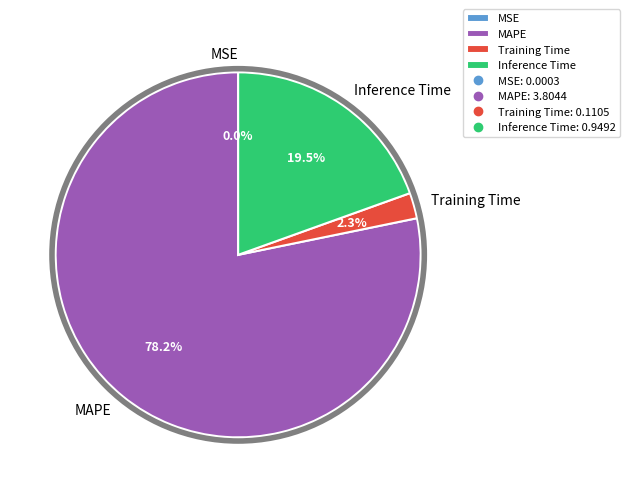

To the nearest percent, what is the combined percentage of MAPE and Training Time?

80%